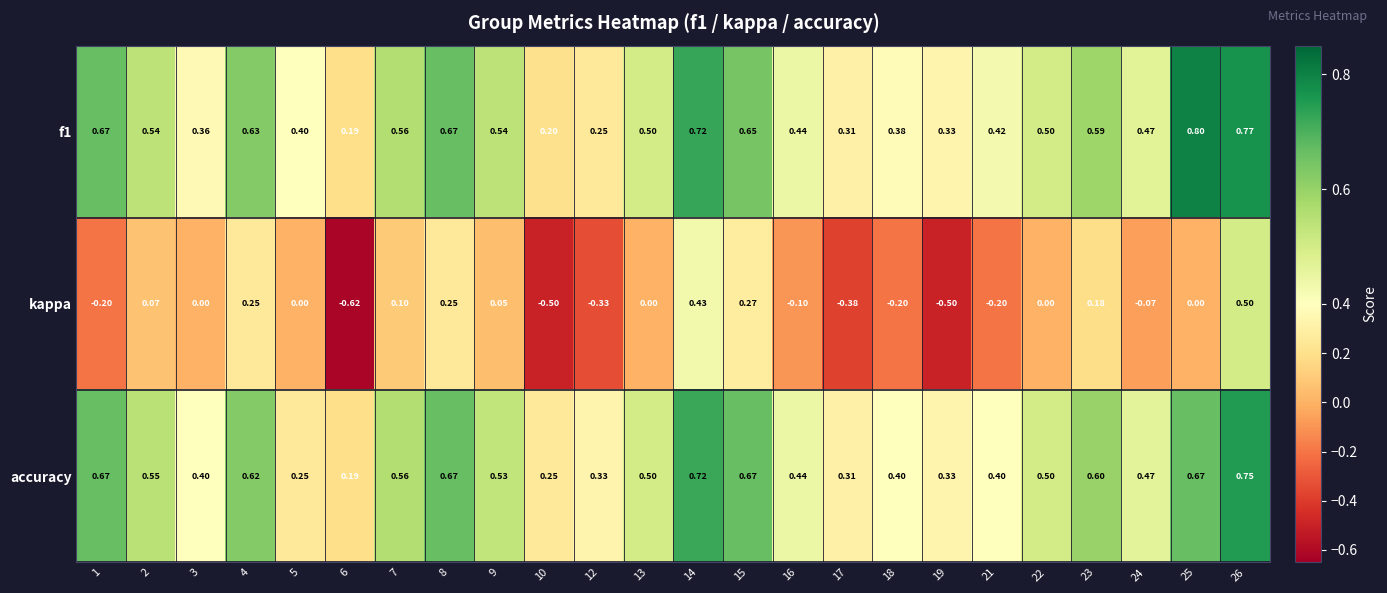

Is the value of accuracy at 17 greater than the value of kappa at 19?

Yes